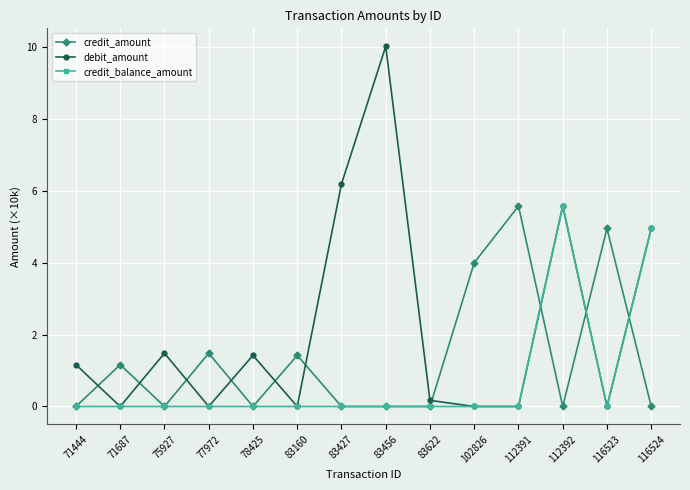

True or false: credit_amount has more than 2 points higher than both neighbors.

True